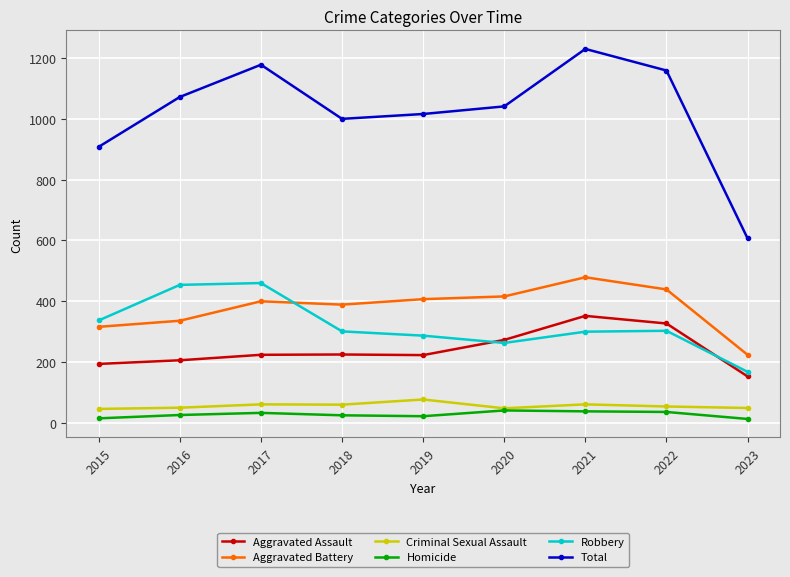

The value of Homicide at 2023 is 13. True or false?

True